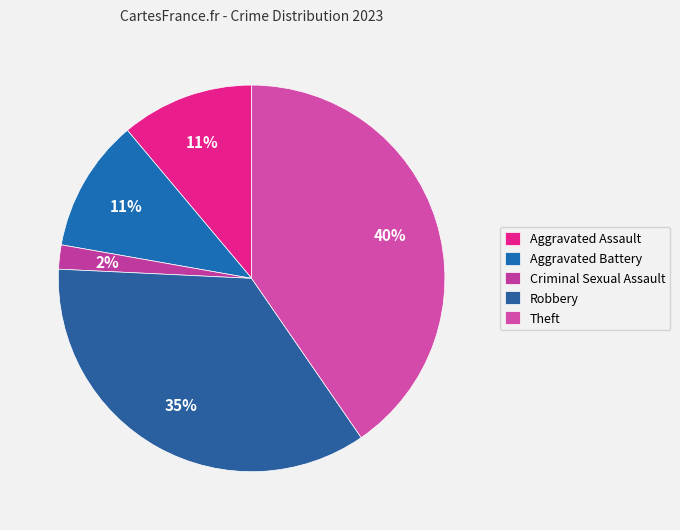

Which slice is the largest?

Theft